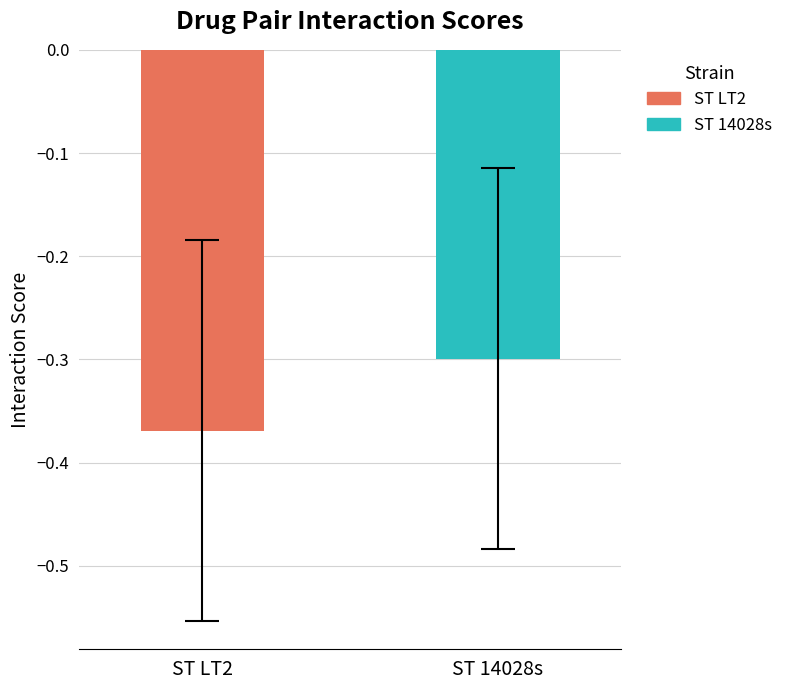

Which series has the widest spread of values?

ST LT2